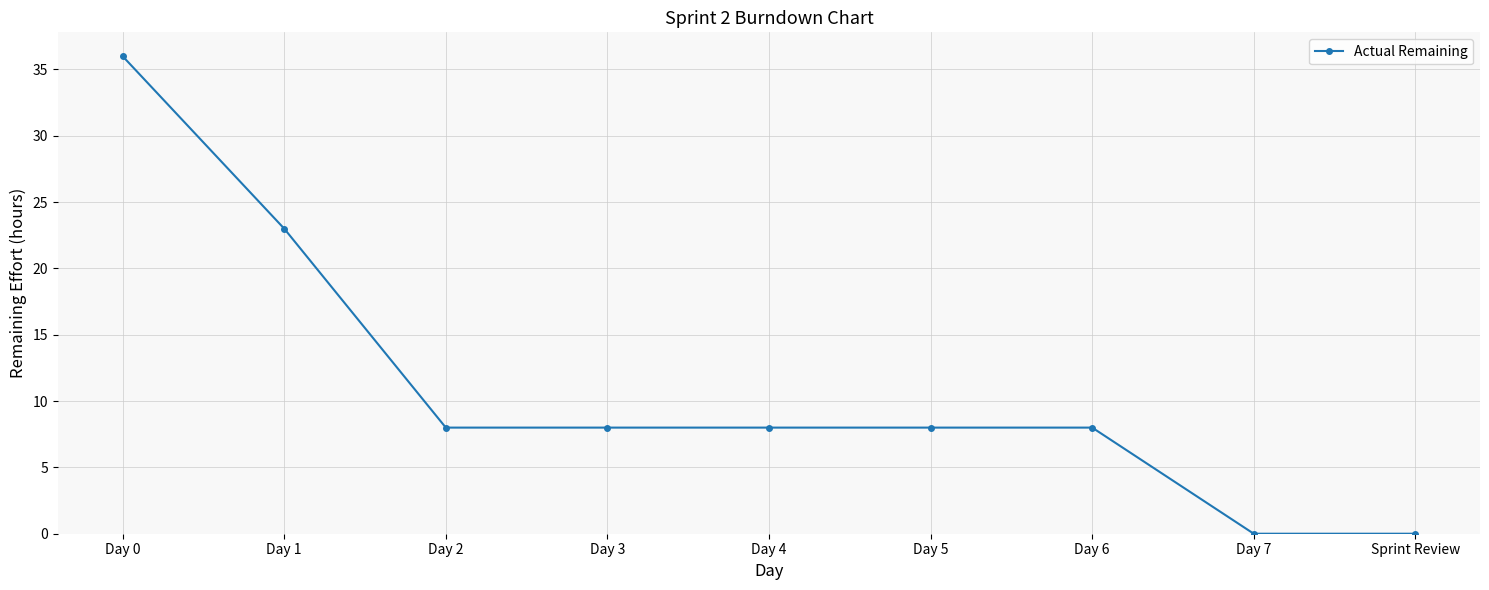

What is the maximum value shown in the chart?

36